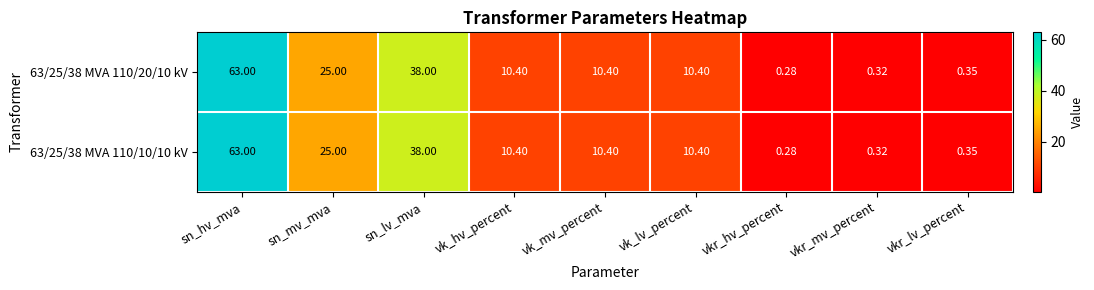

At which category does the chart reach its minimum across all series?

vkr_hv_percent